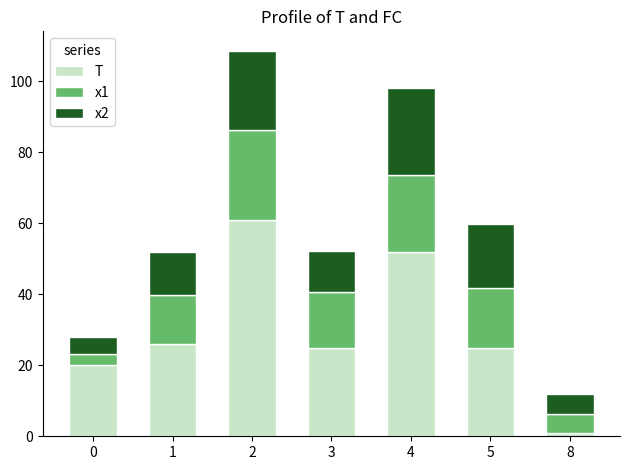

Reading left to right, transcribe the values for T.

20.0	26.0	61.0	25.0	52.0	25.0	1.0